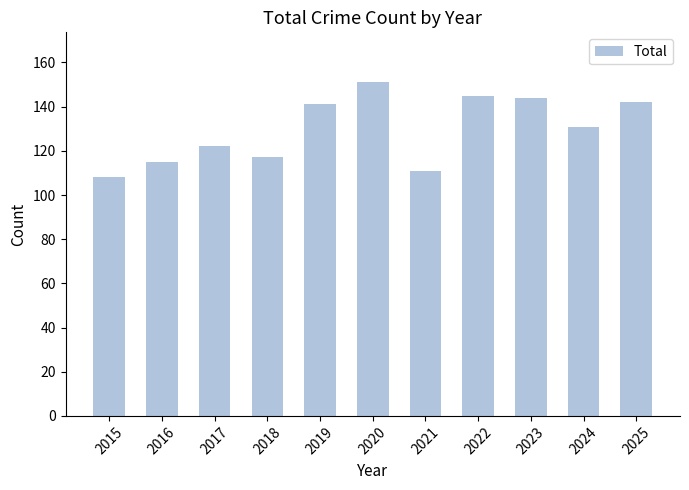

What is the average value?

130